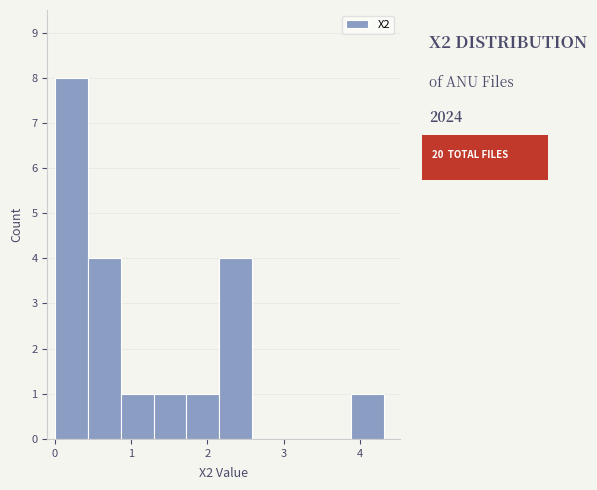

Which range on the x-axis has the tallest bar?

0.0 to 0.4